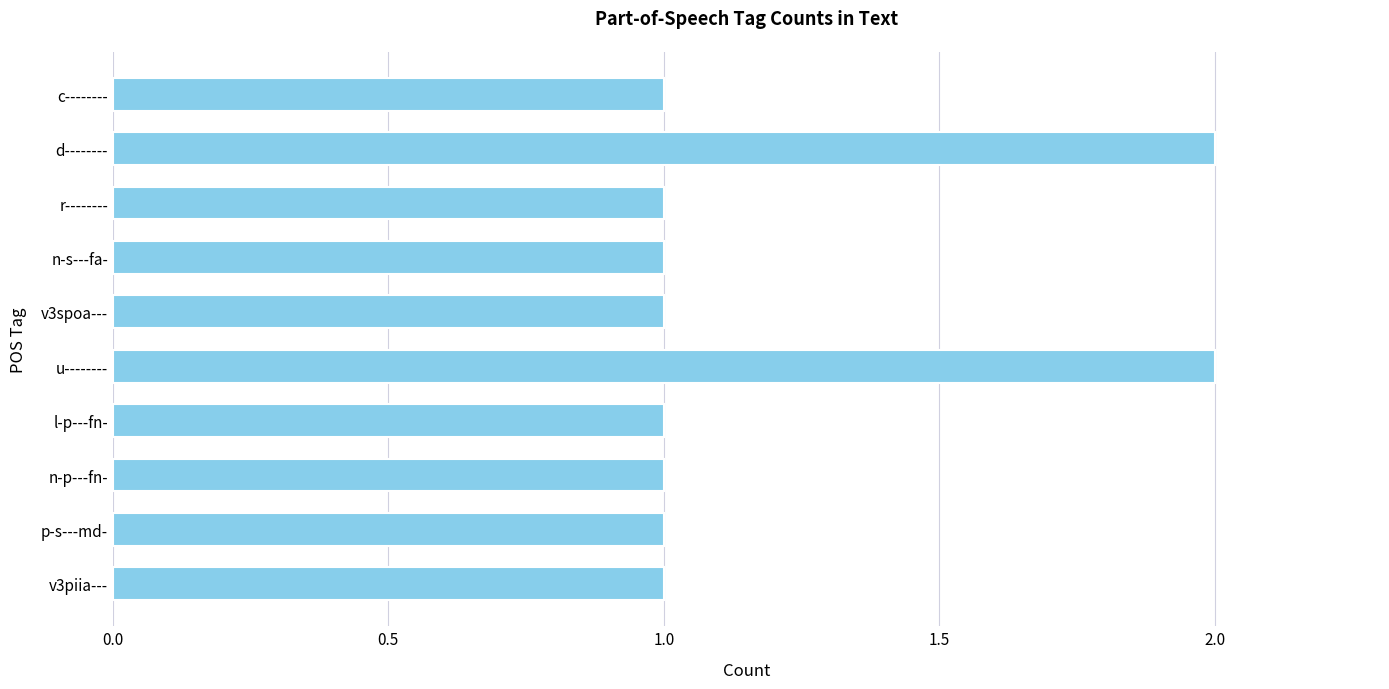

What is the ratio of the value at l-p---fn- to the value at d--------?

0.5